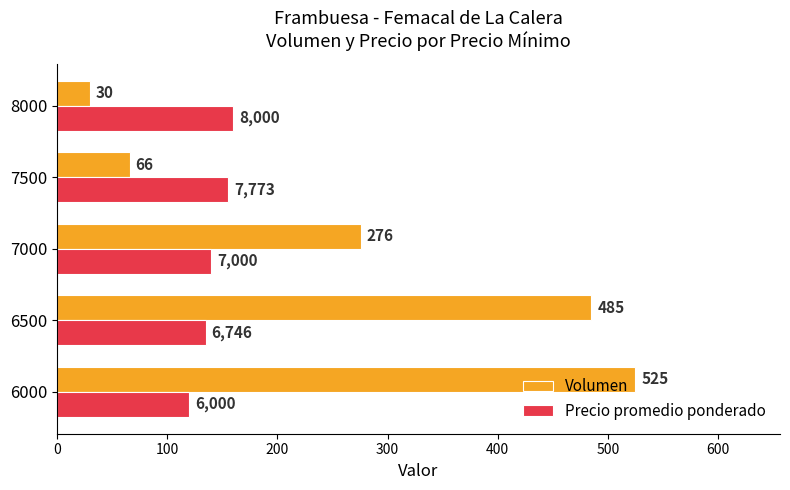

What is the difference between the highest and lowest values at 6000?

405.0